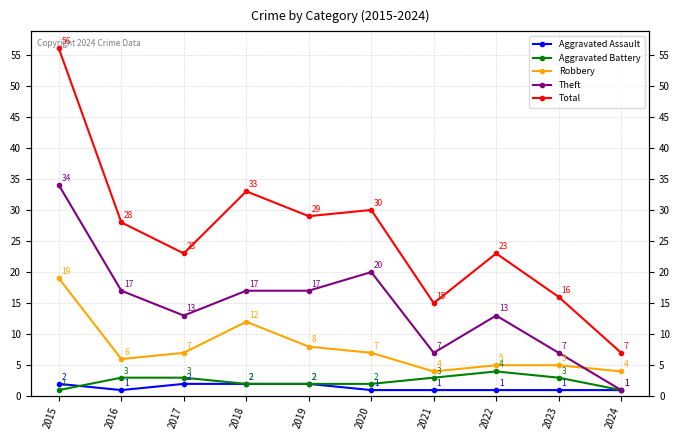

Is it true that Aggravated Assault equals 2 at 2020?

False